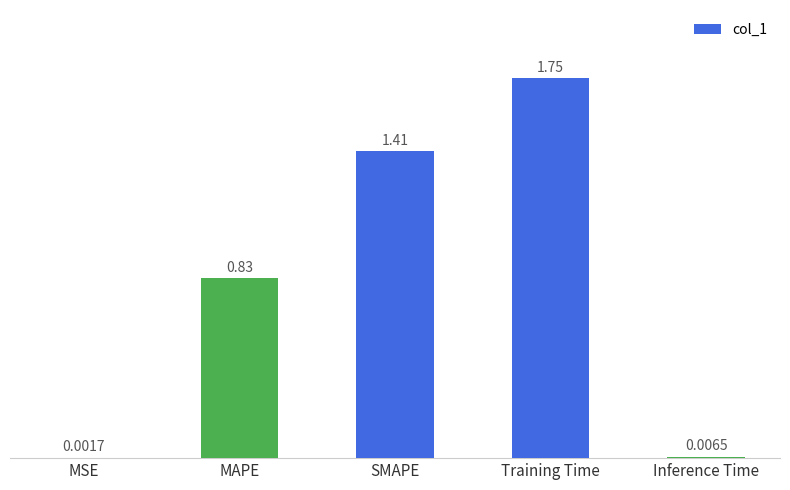

At which label is the value closest to 0?

MSE